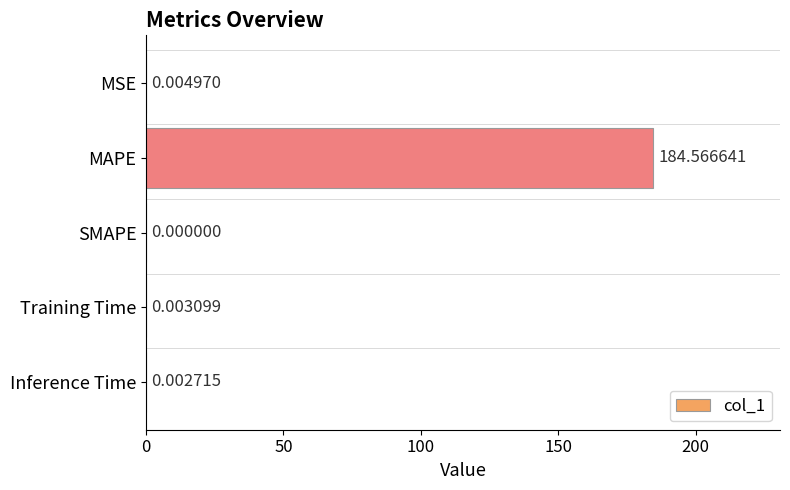

At which label is the value closest to 92?

MSE